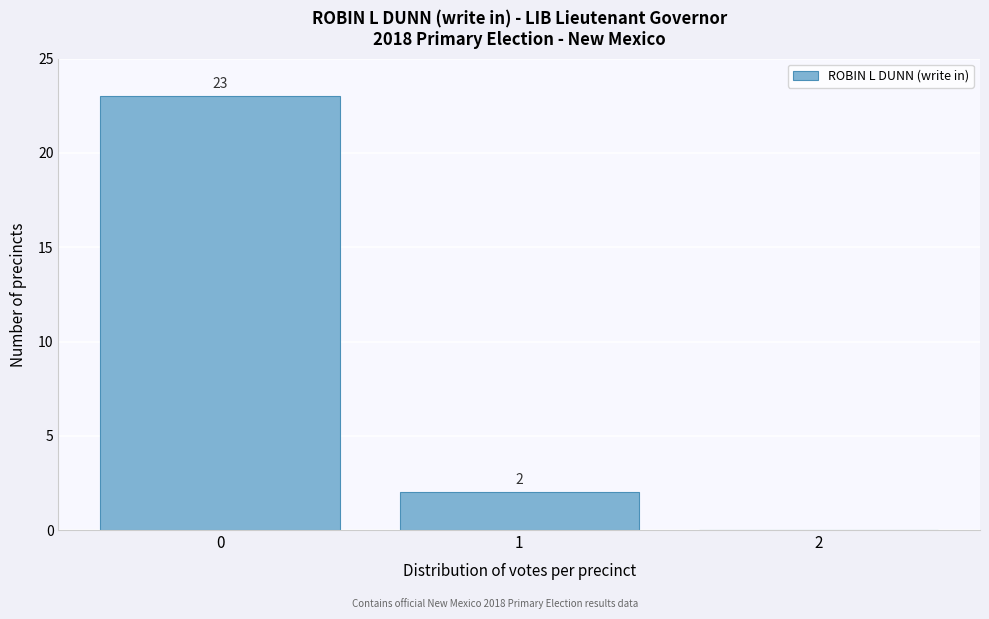

Over which range of the x-axis is the bar tallest?

-0.5 to 0.5